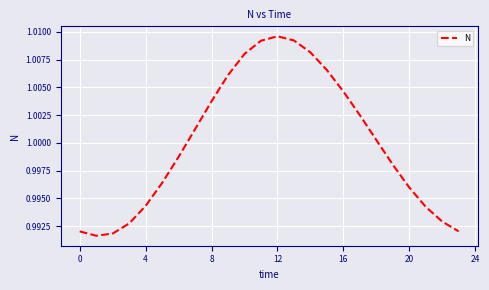

What is the minimum value shown in the chart?

1.0